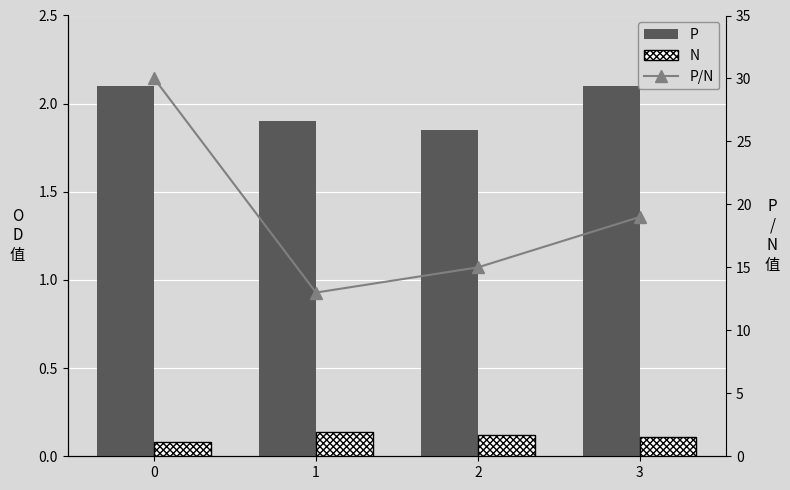

What is the average value of the P series?

2.0